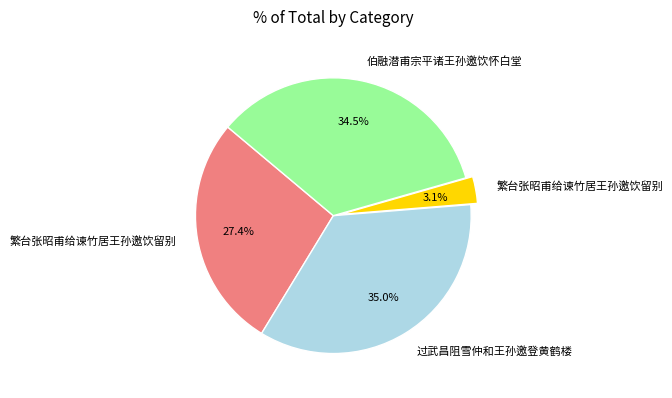

Is there a majority slice in this chart?

No